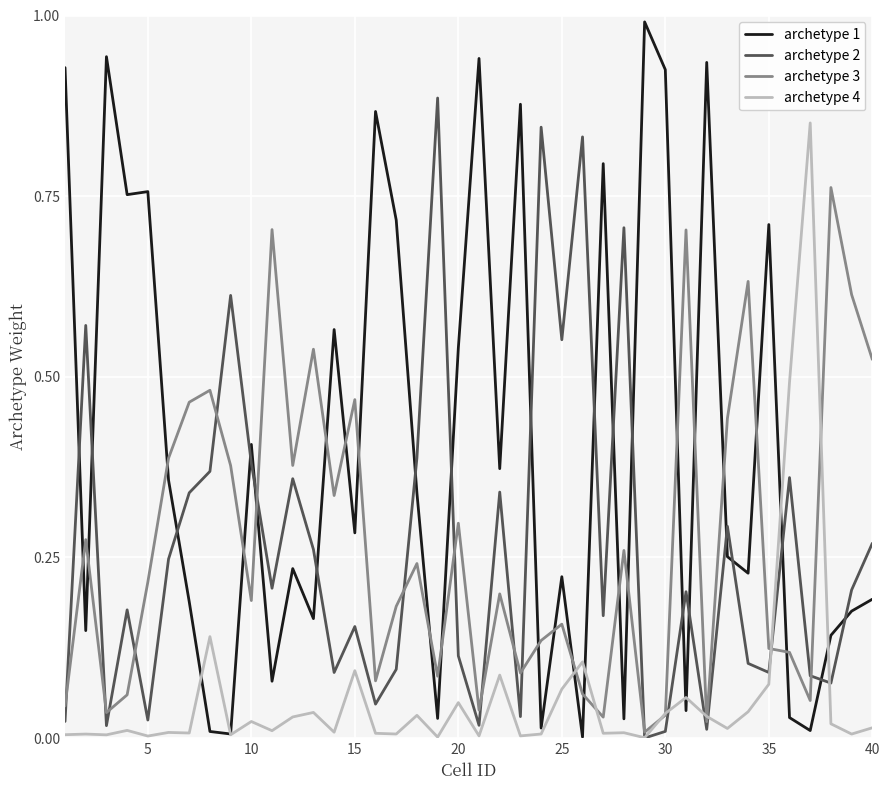

What are all the series names shown in the legend?

archetype 1, archetype 2, archetype 3, archetype 4